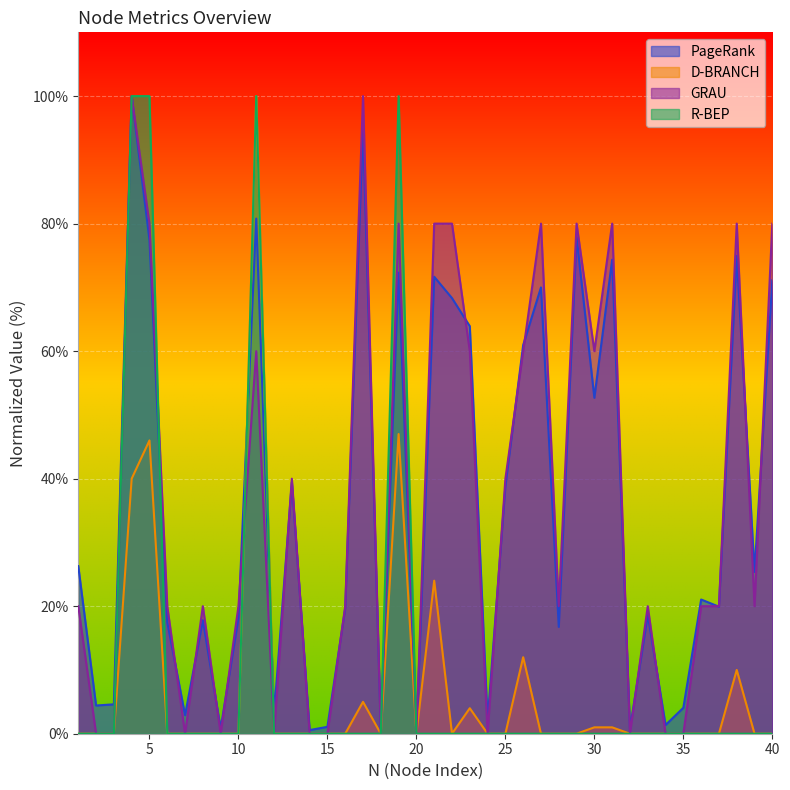

How many data points in PageRank are less than 21?

20